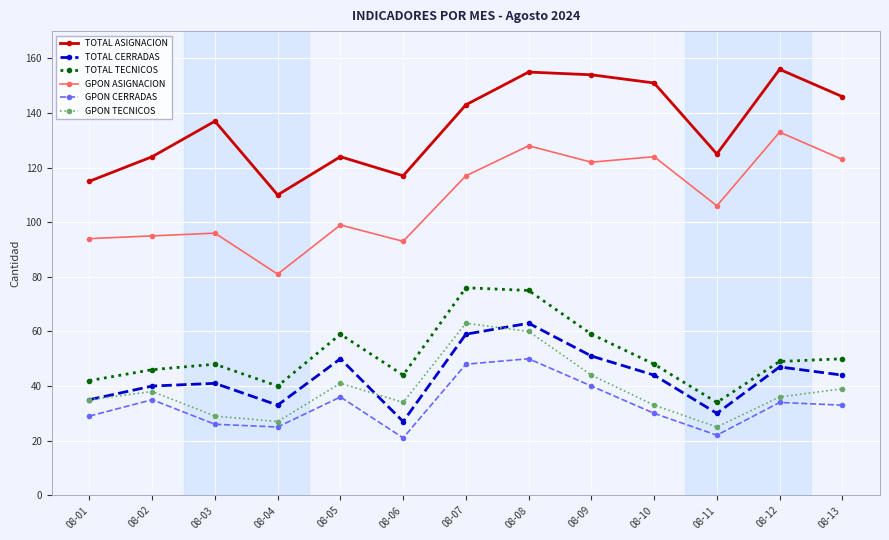

What is the maximum value for TOTAL TECNICOS?

76